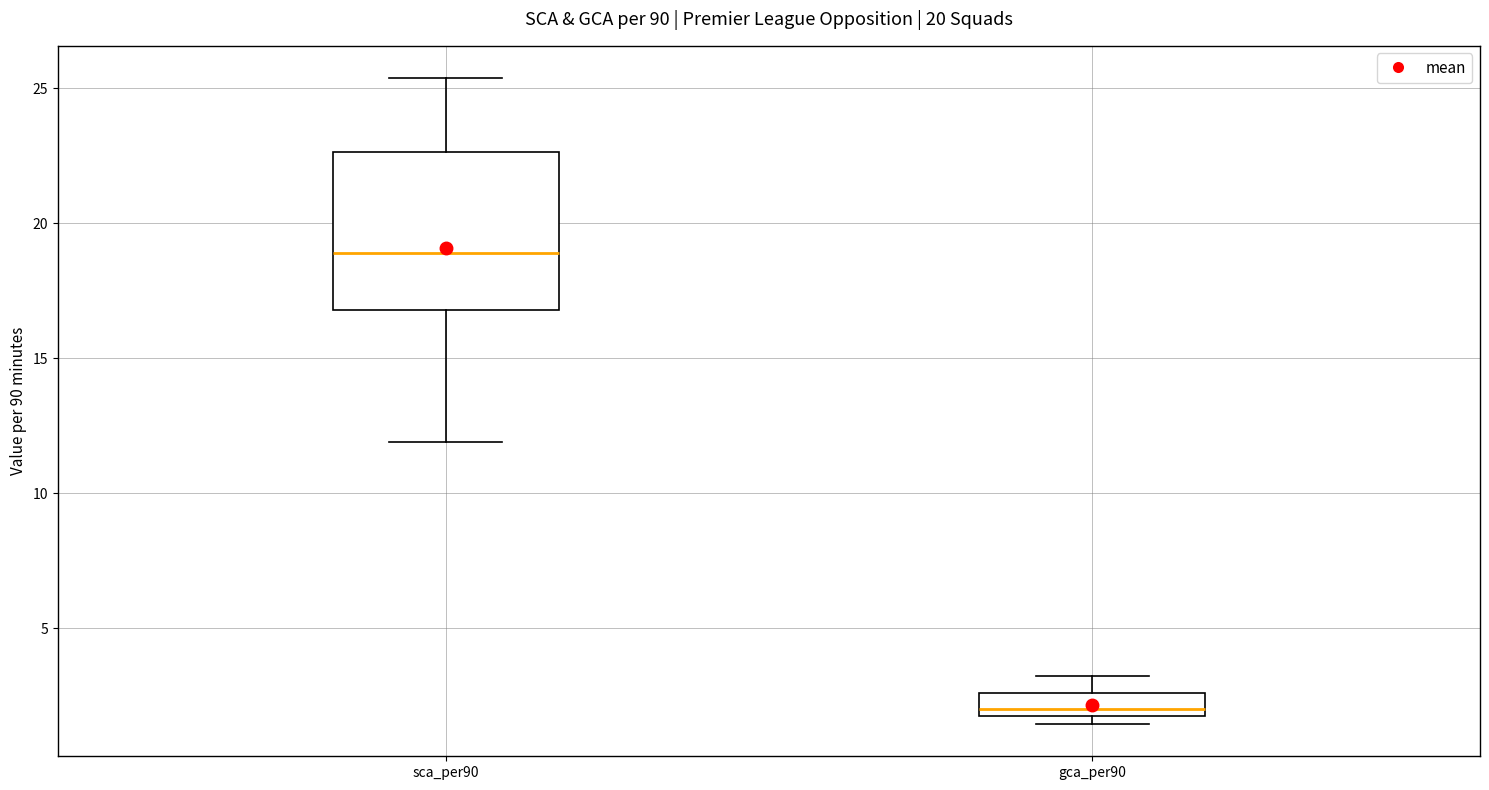

Reading left to right, read every box against the y-axis: the position of its median line, the range the box covers, and the ends of its whiskers. The values are not printed on the chart, so give them approximately, as read against the axis.

sca_per90: median 19.0, box 17.0 to 22.5, whiskers 12.0 to 25.5
gca_per90: median 2.0 (just above the box's lower edge), box 2.0 to 2.5, whiskers 1.5 to 3.0